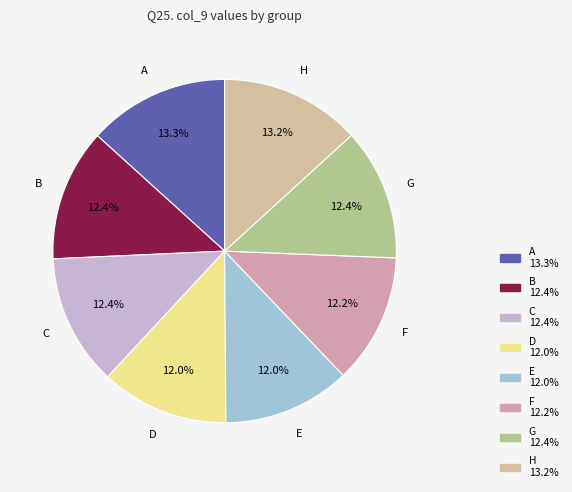

To the nearest percent, what portion does B represent?

12%